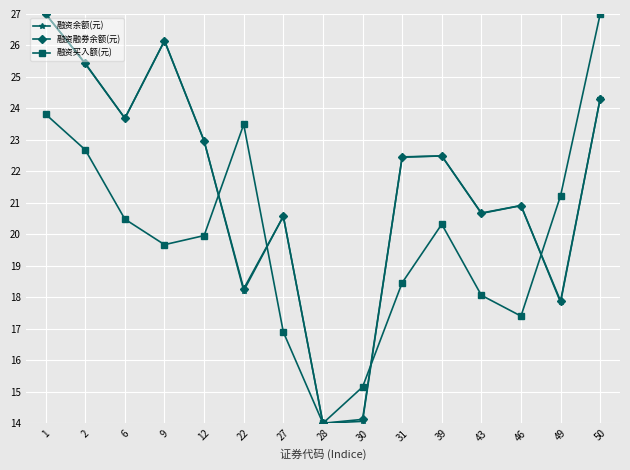

Between which two adjacent categories do 融资余额(元) and 融资融券余额(元) first intersect?

1 and 2